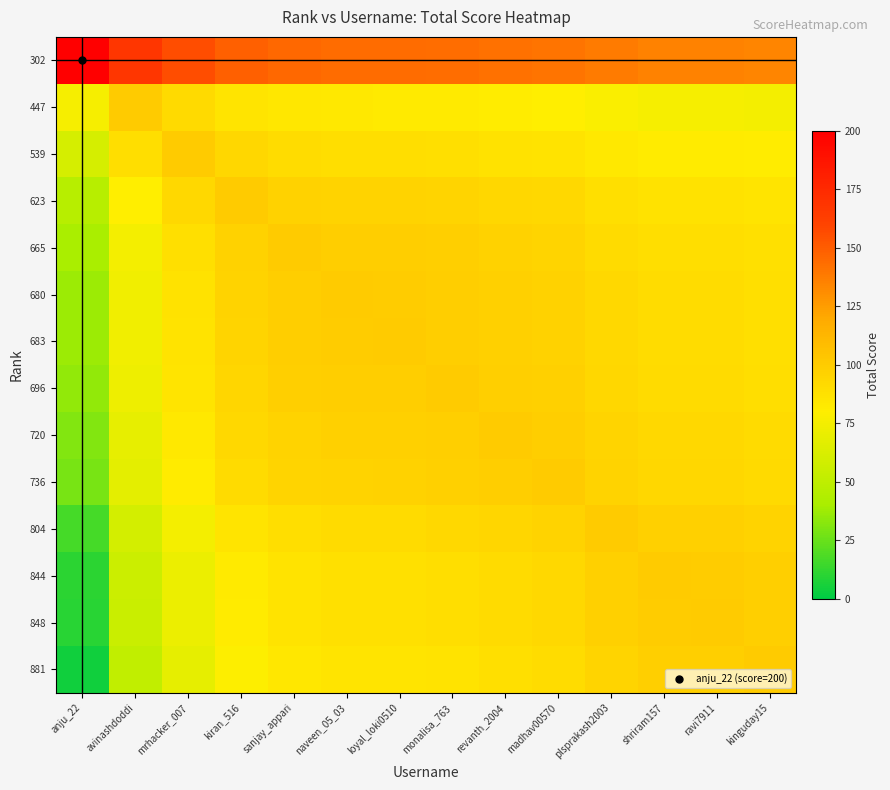

How many data points does each series have?

14